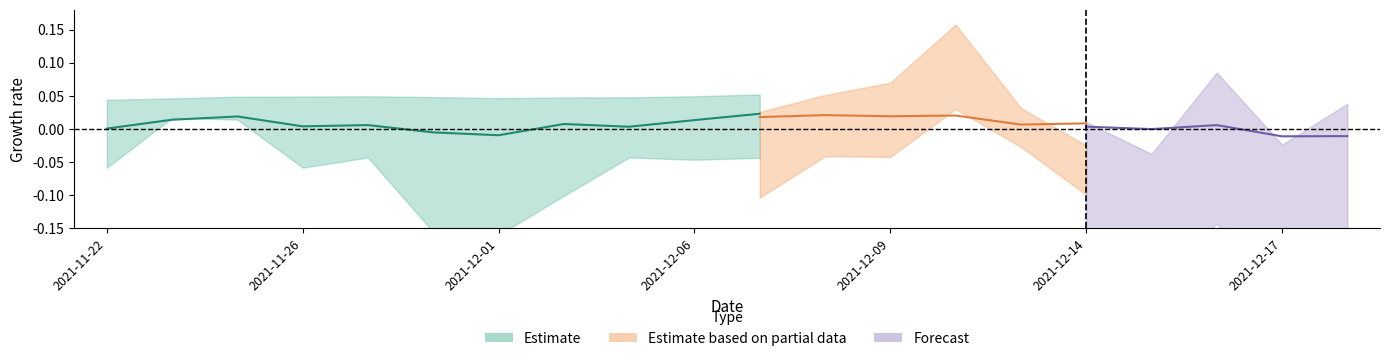

Between 6 and 9, which is larger?

9